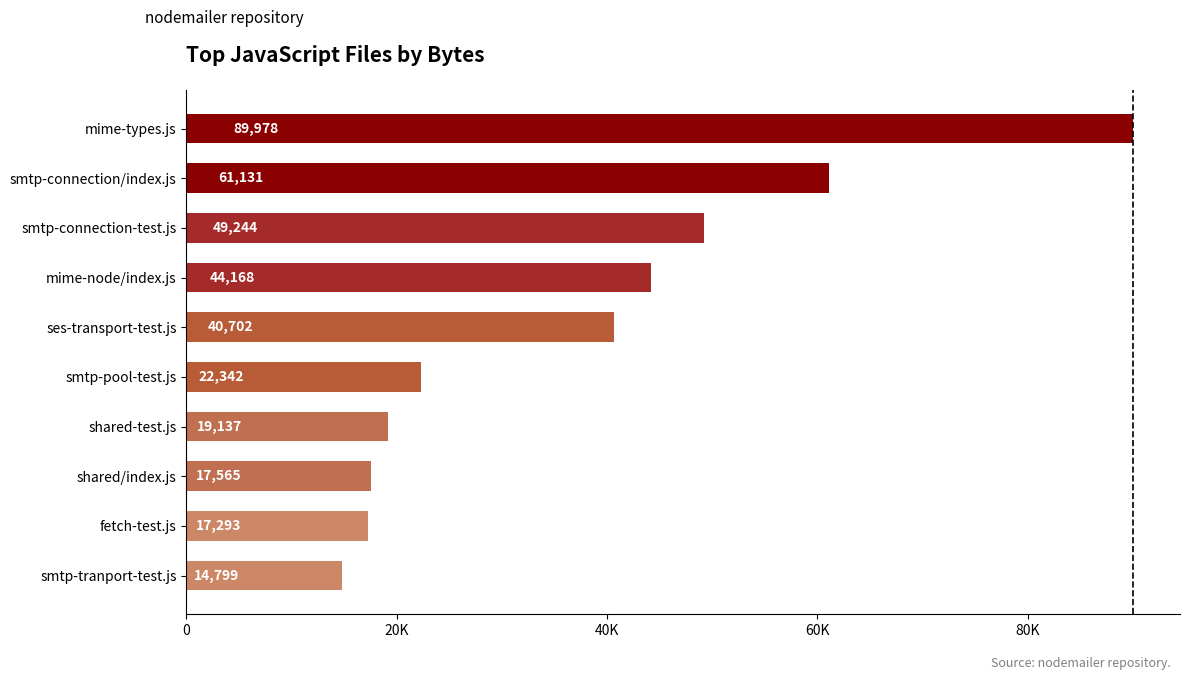

Rank the categories by value from lowest to highest.

smtp-tranport-test.js, fetch-test.js, shared/index.js, shared-test.js, smtp-pool-test.js, ses-transport-test.js, mime-node/index.js, smtp-connection-test.js, smtp-connection/index.js, mime-types.js